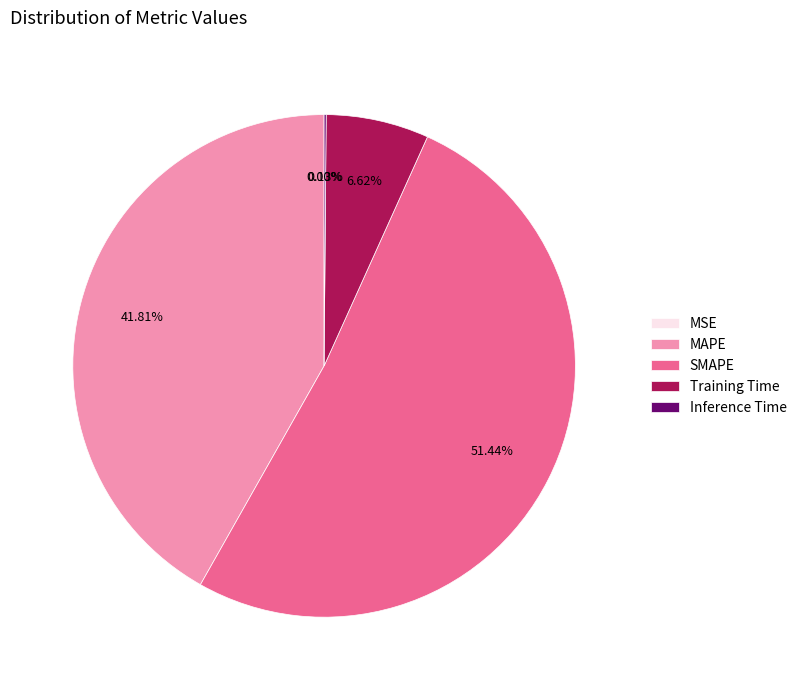

Which slice is the largest?

SMAPE